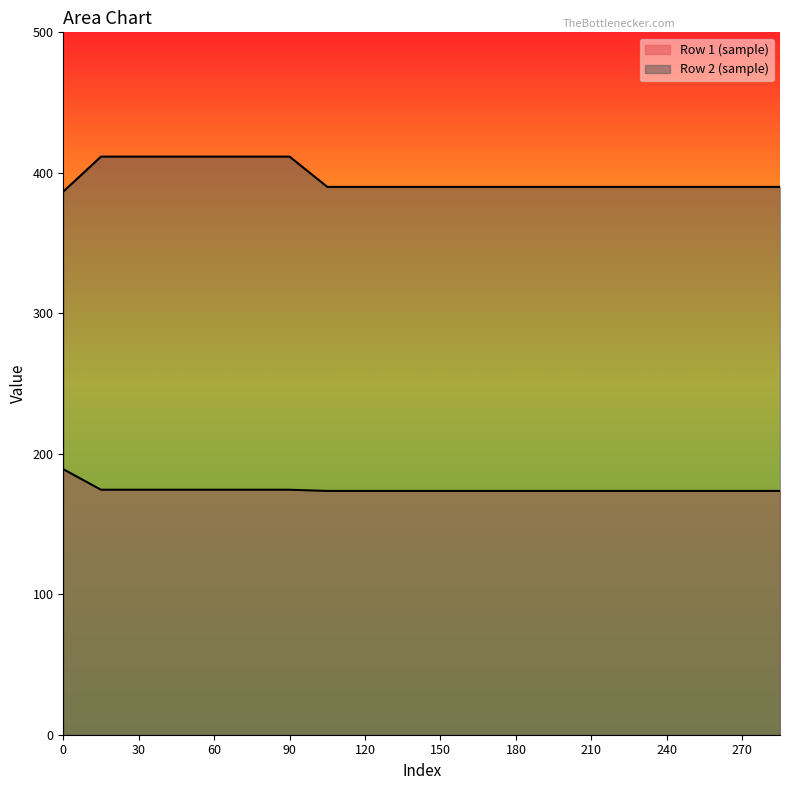

Where is Row 2 (sample) nearest to the value 399?

105